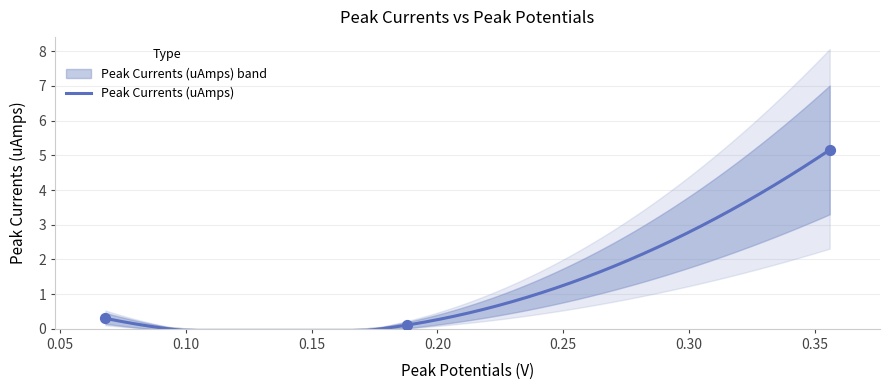

What is the change in value from 0.068 to 0.188?

-0.2